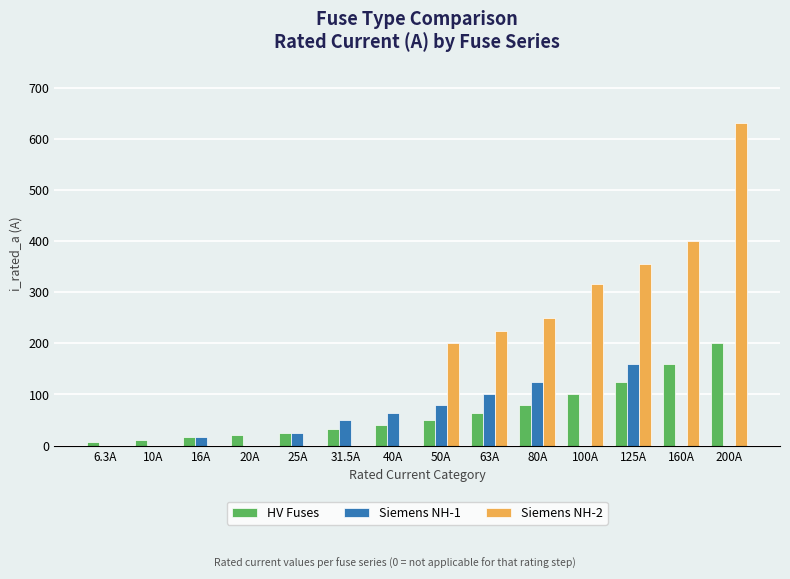

What is the total value across all series at 20A?

20.0